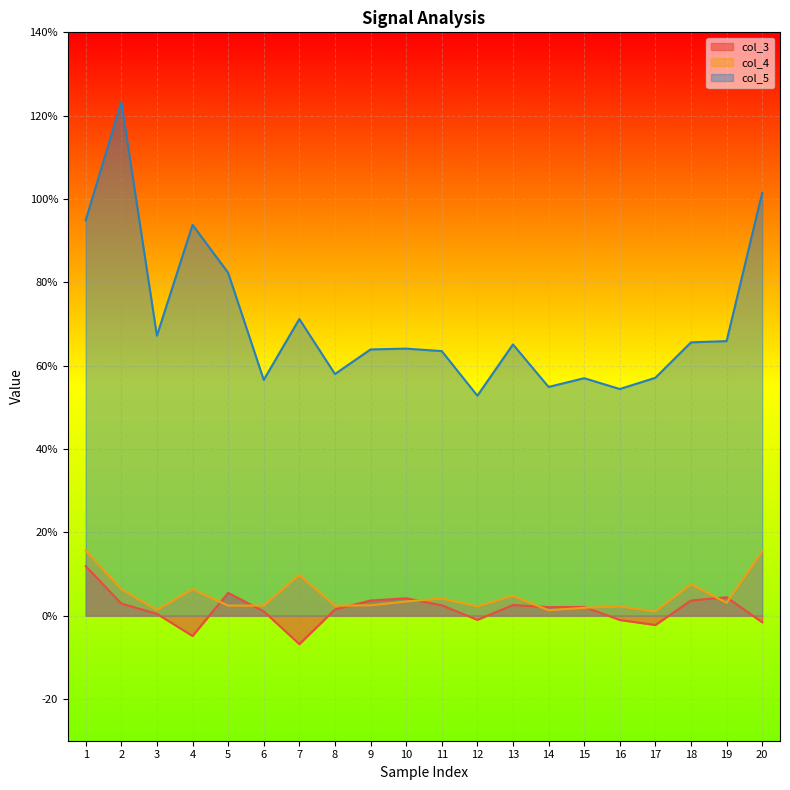

Reading left to right, list all the values displayed in this chart.

col_3: 1=11.9	2=2.9	3=0.4	4=-4.9	5=5.5	6=1.0	7=-6.8	8=1.5	9=3.6	10=4.2	11=2.5	12=-1.0	13=2.6	14=2.1	15=2.1	16=-1.0	17=-2.2	18=3.6	19=4.4	20=-1.6
col_4: 1=15.6	2=6.4	3=1.4	4=6.3	5=2.4	6=2.4	7=9.8	8=2.4	9=2.5	10=3.4	11=4.1	12=2.2	13=4.8	14=1.3	15=1.9	16=2.2	17=1.0	18=7.5	19=3.1	20=15.4
col_5: 1=94.9	2=123.3	3=67.2	4=93.8	5=82.3	6=56.6	7=71.2	8=58.0	9=63.9	10=64.1	11=63.5	12=52.8	13=65.1	14=54.9	15=57.0	16=54.4	17=57.1	18=65.6	19=65.9	20=101.5